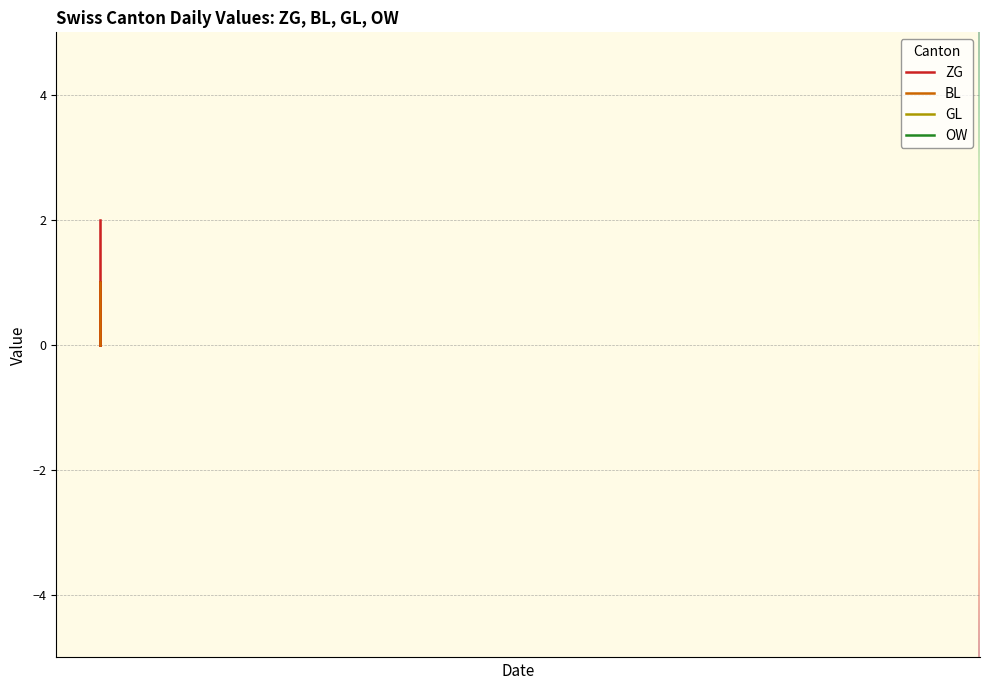

What are all the series names shown in the legend?

ZG, BL, GL, OW